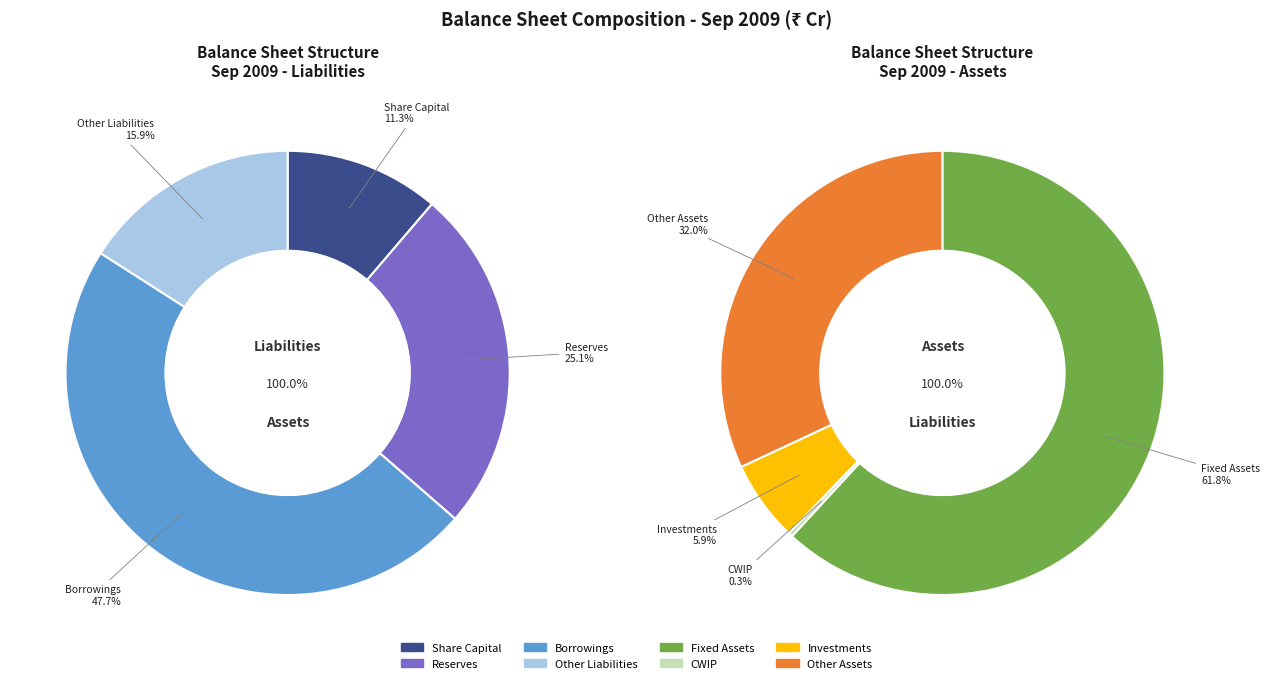

Does any single category account for the majority?

No